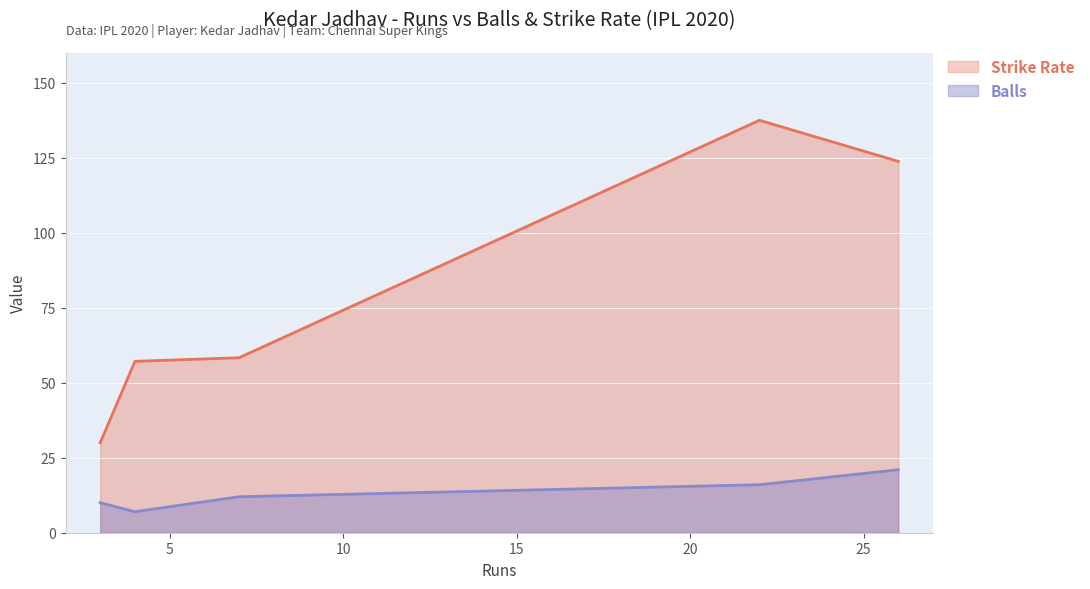

What is the maximum value shown in the chart?

137.5